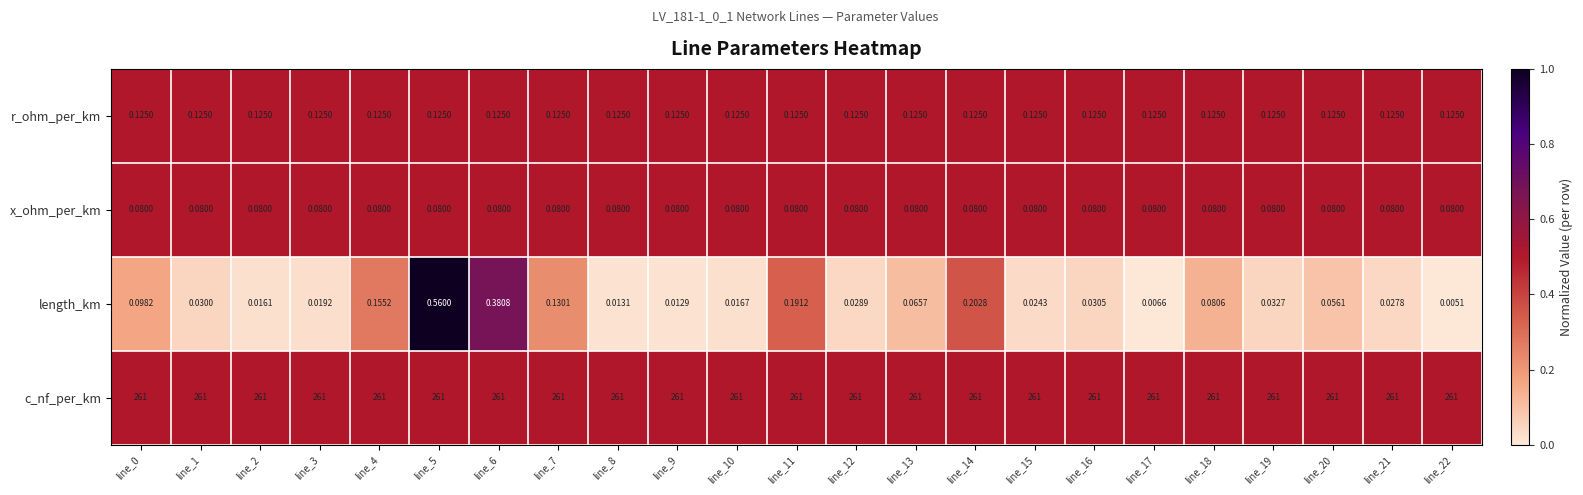

Which series has the widest spread of values?

length_km